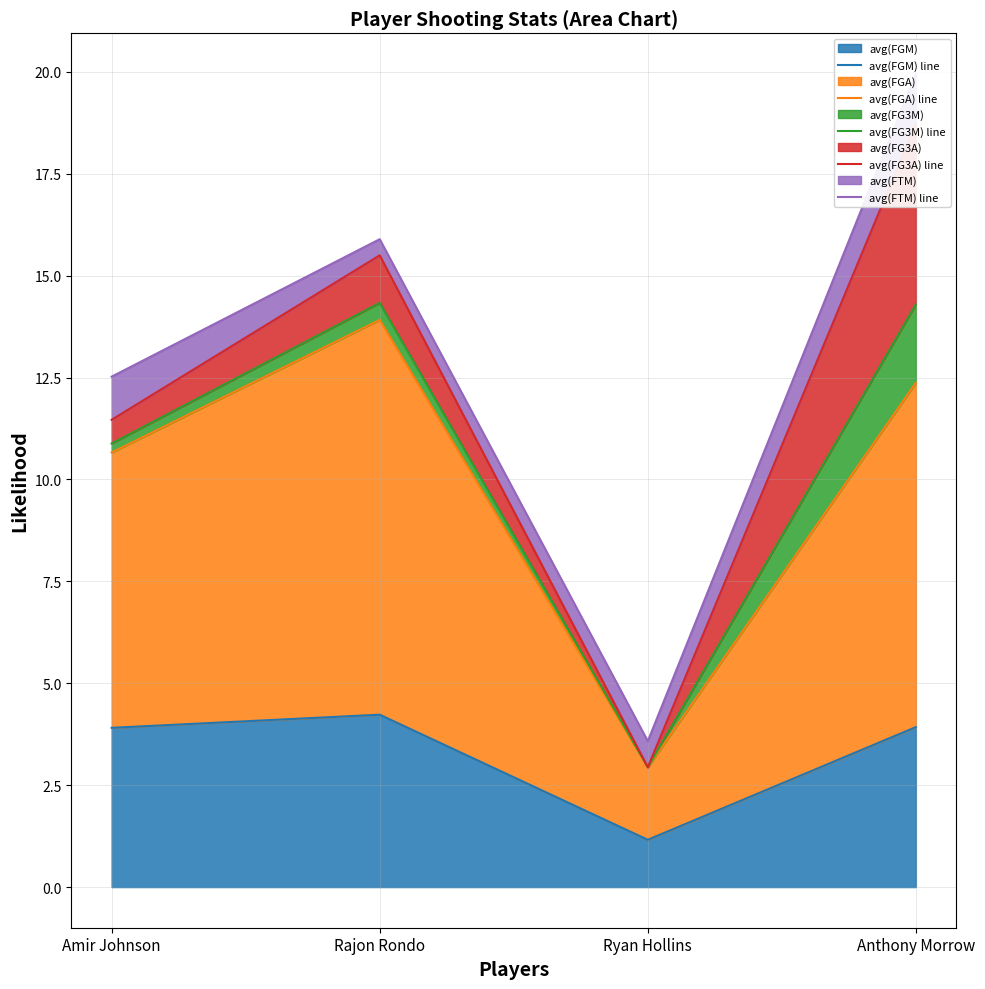

What are all the series names shown in the legend?

avg(FGM) line, avg(FGA) line, avg(FG3M) line, avg(FG3A) line, avg(FTM) line